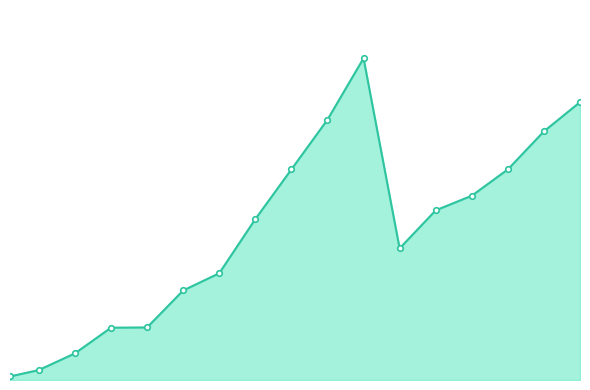

Is this an area chart (filled region under the line)?

Yes